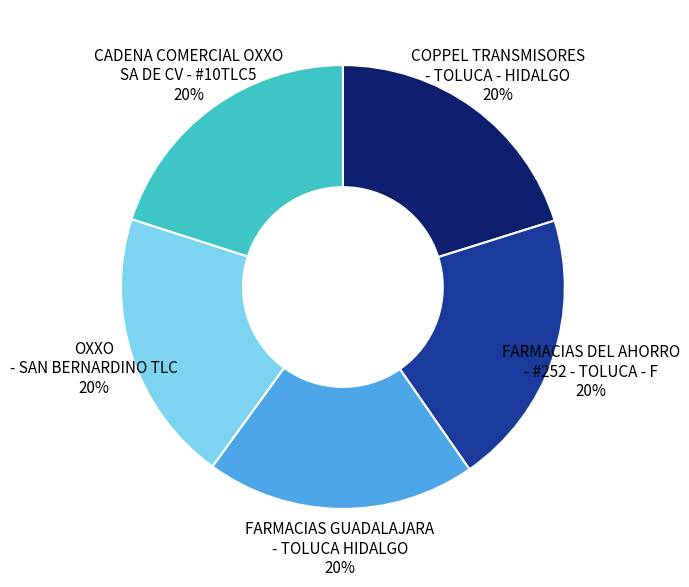

How many segments does this pie chart have?

5